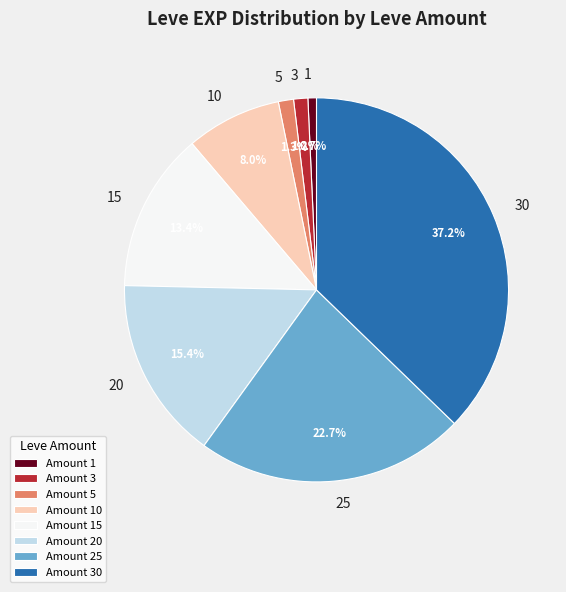

What portion of the pie excludes 30?

62.8%